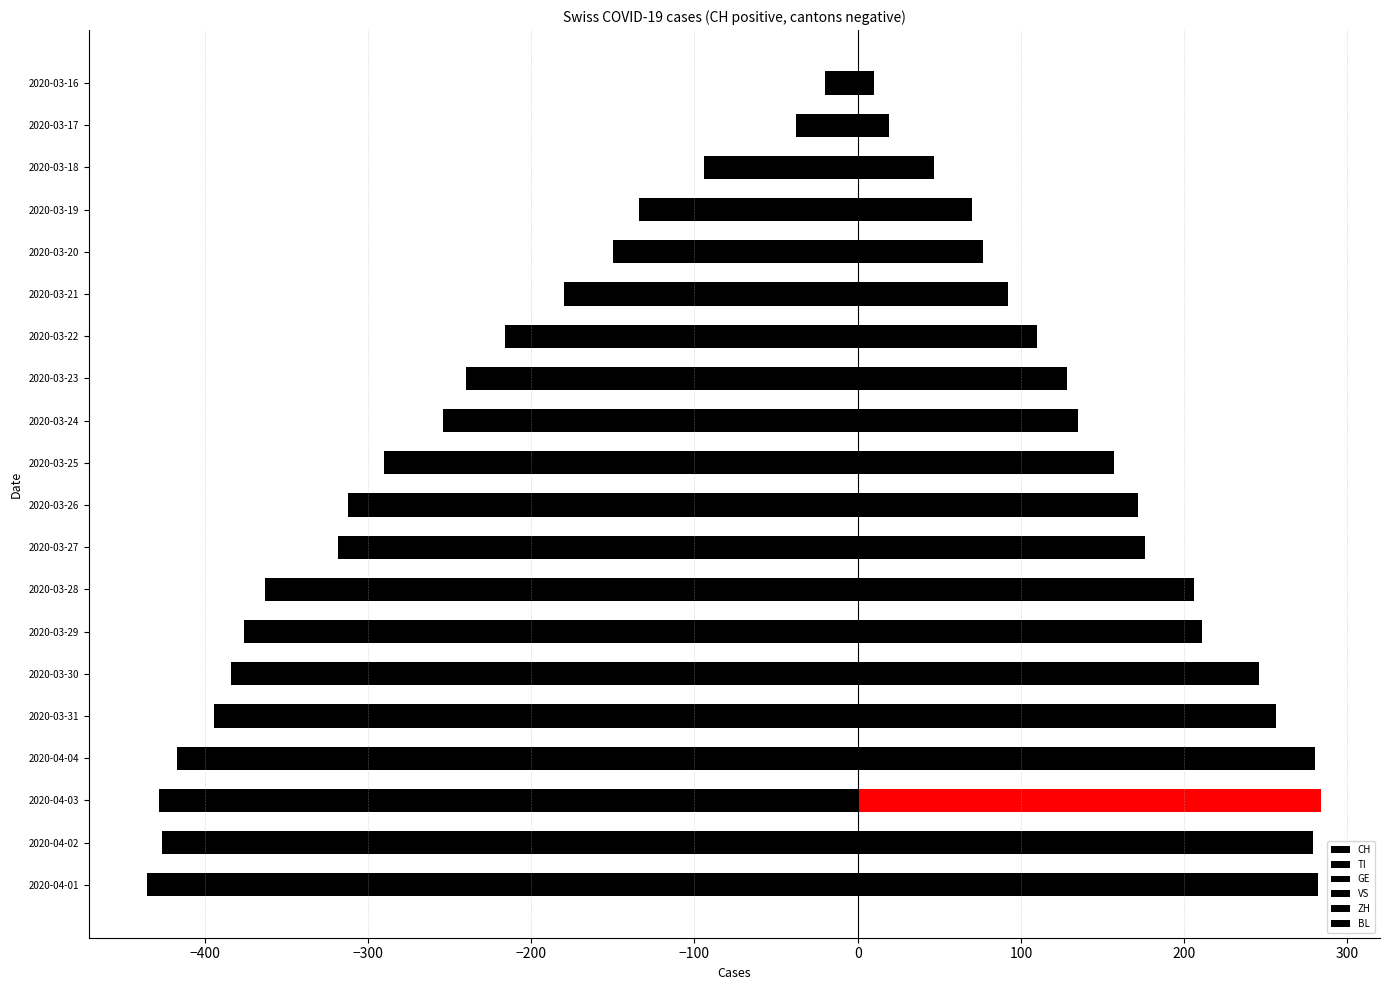

Rank the series at 2020-03-24 from lowest to highest value.

ZH, BL, VS, GE, TI